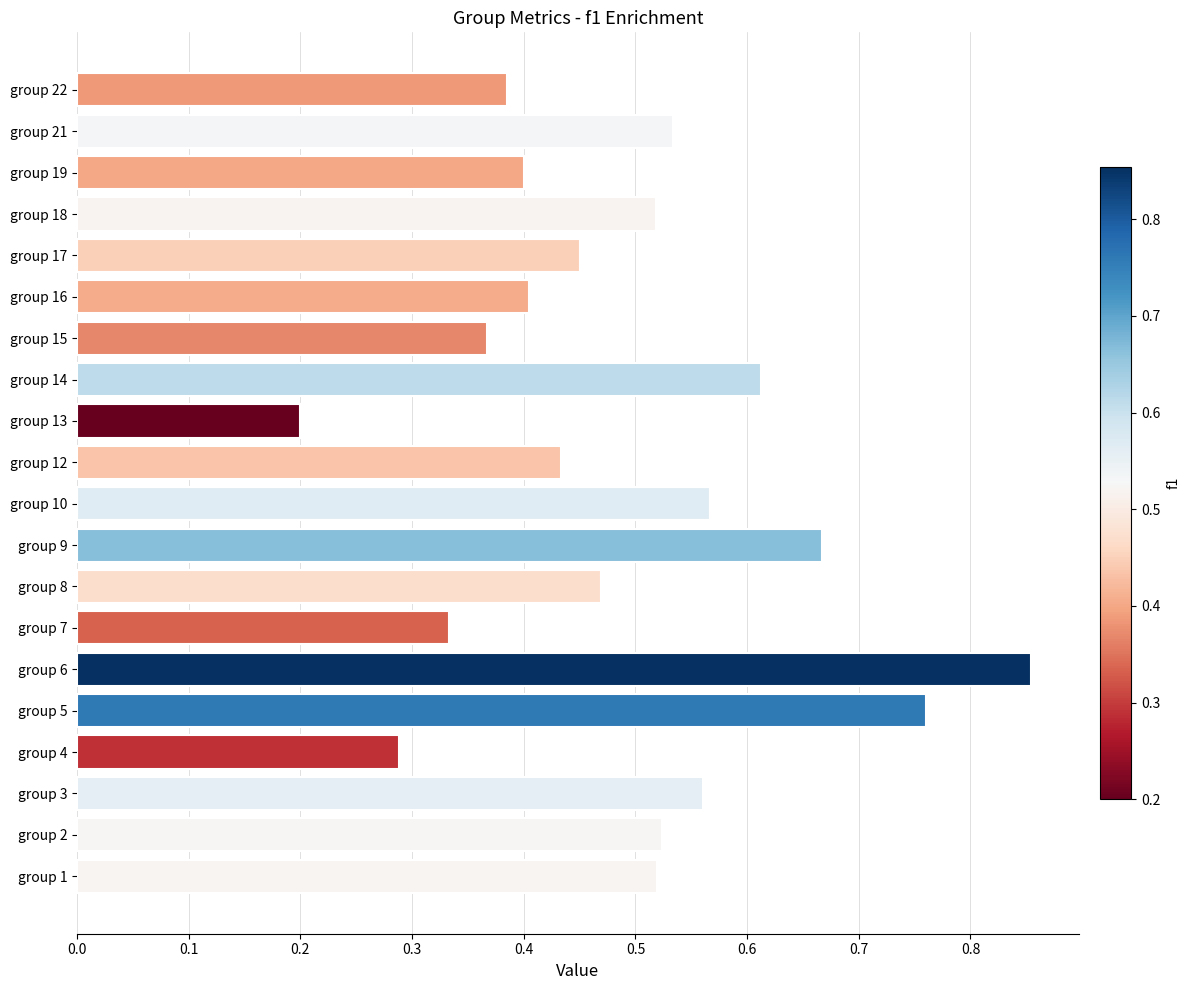

Are the bars grouped side by side (vs. stacked)?

No